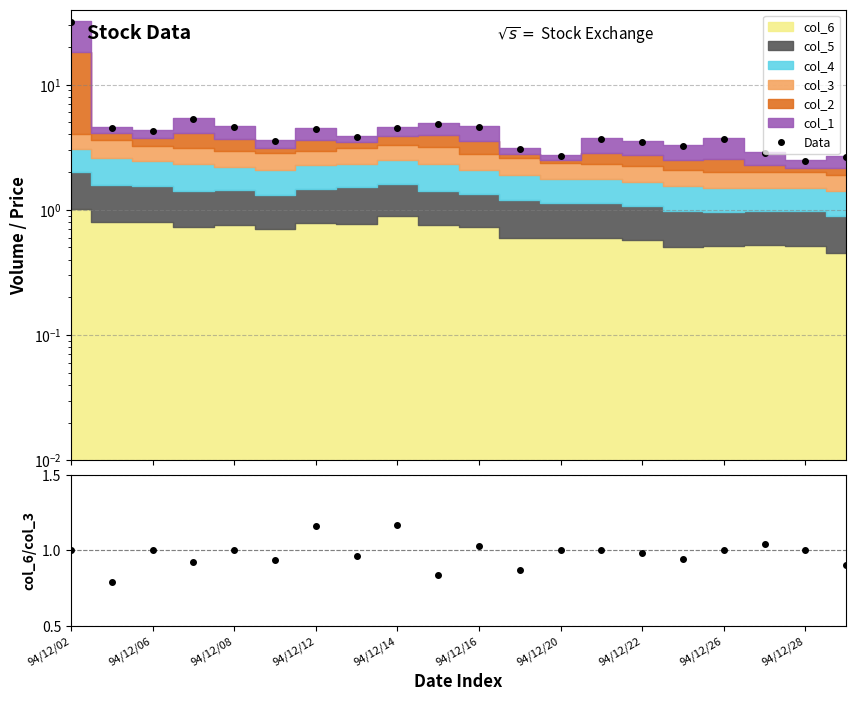

Reading left to right, transcribe all the data shown in this chart.

Data: 31.4	4.5	4.3	5.3	4.6	3.5	4.4	3.8	4.5	4.8	4.6	3.0	2.7	3.7	3.5	3.2	3.7	2.8	2.4	2.6
col_6/col_3: 1.0	0.8	1.0	0.9	1.0	0.9	1.2	1.0	1.2	0.8	1.0	0.9	1.0	1.0	1.0	0.9	1.0	1.0	1.0	0.9